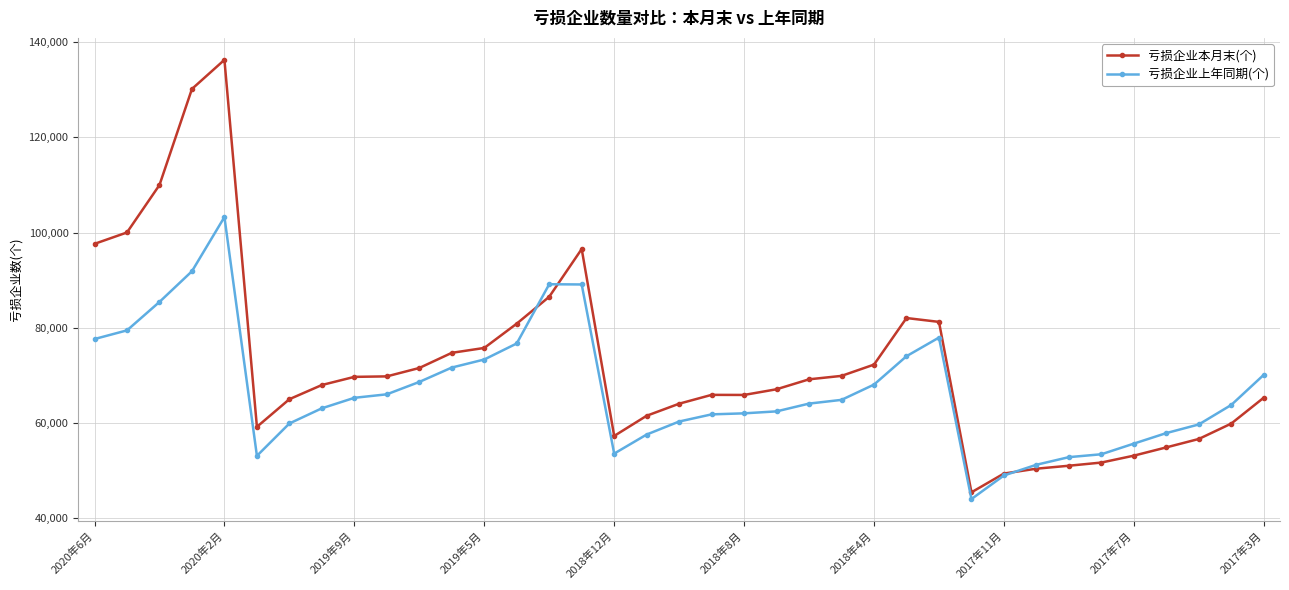

Which series has the largest total across all categories?

亏损企业本月末(个)